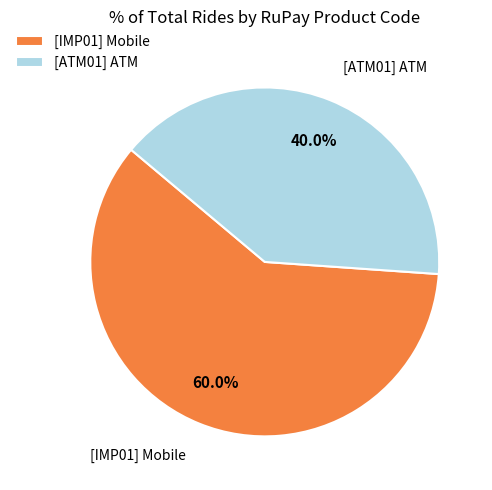

Which category has the biggest portion of the pie?

[IMP01] Mobile